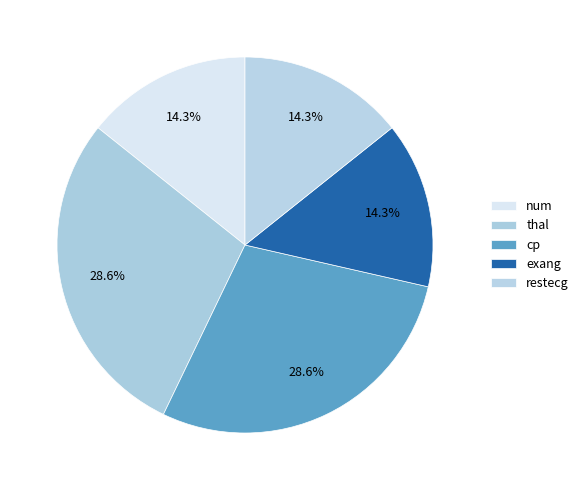

Count the number of slices in the pie.

5